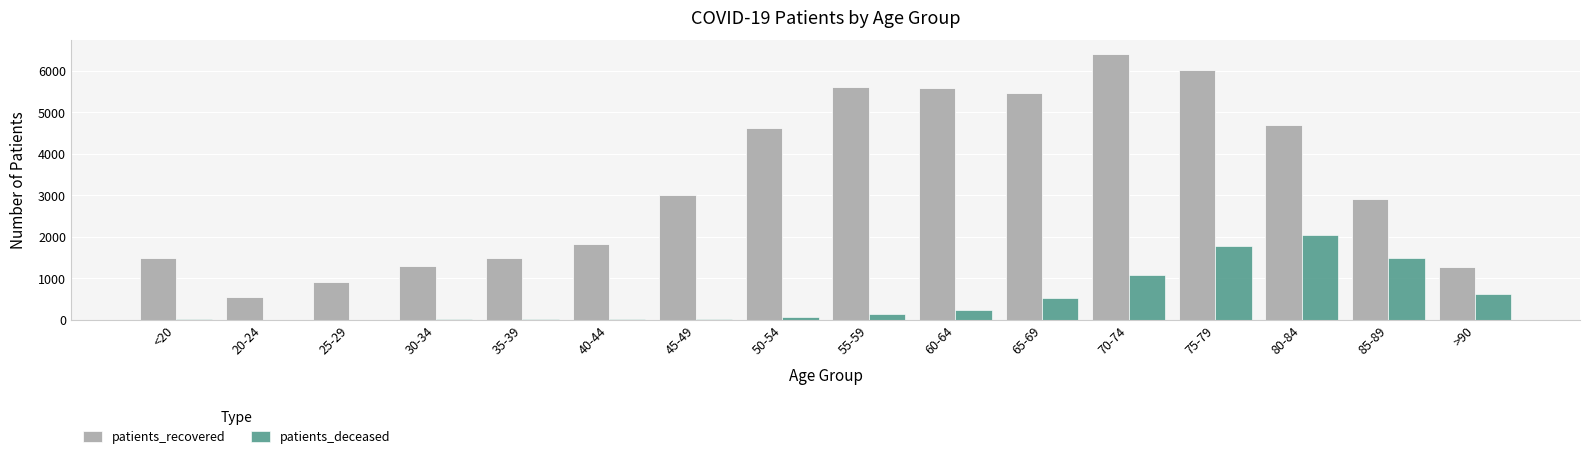

Is it true that patients_deceased equals 3 at 20-24?

True